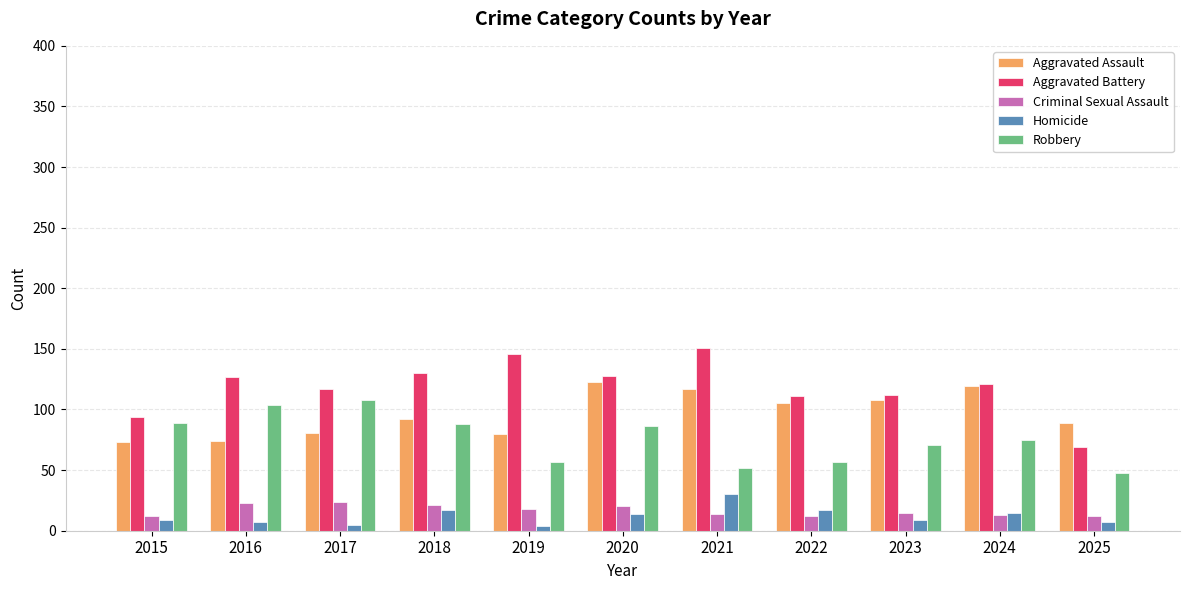

What is the maximum value shown in the chart?

151